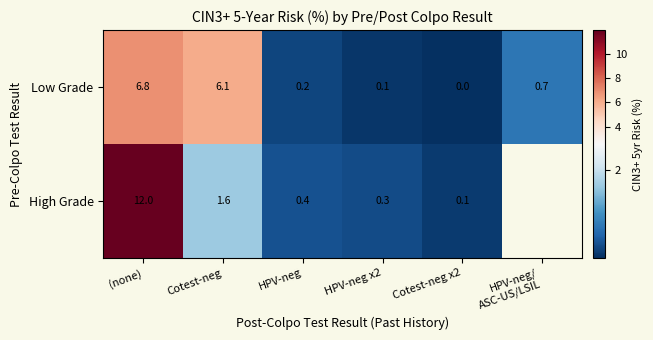

What is the average value of the Low Grade series?

2.3